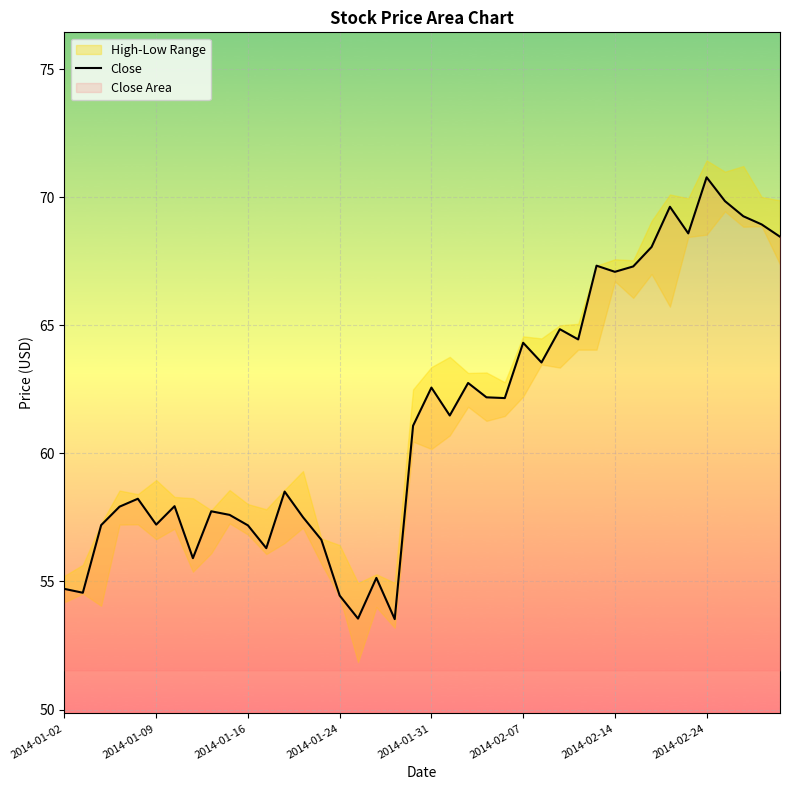

What is the maximum value shown in the chart?

70.8